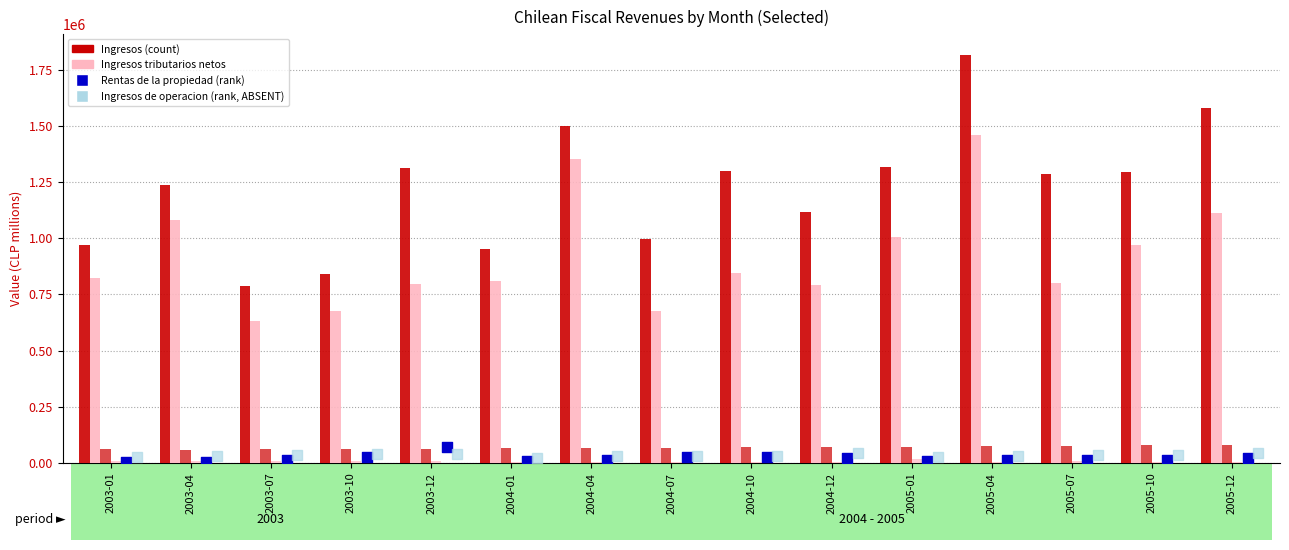

Is the value of Ingresos de operacion at 2005-12 greater than the value of Ingresos at 2004-07?

No